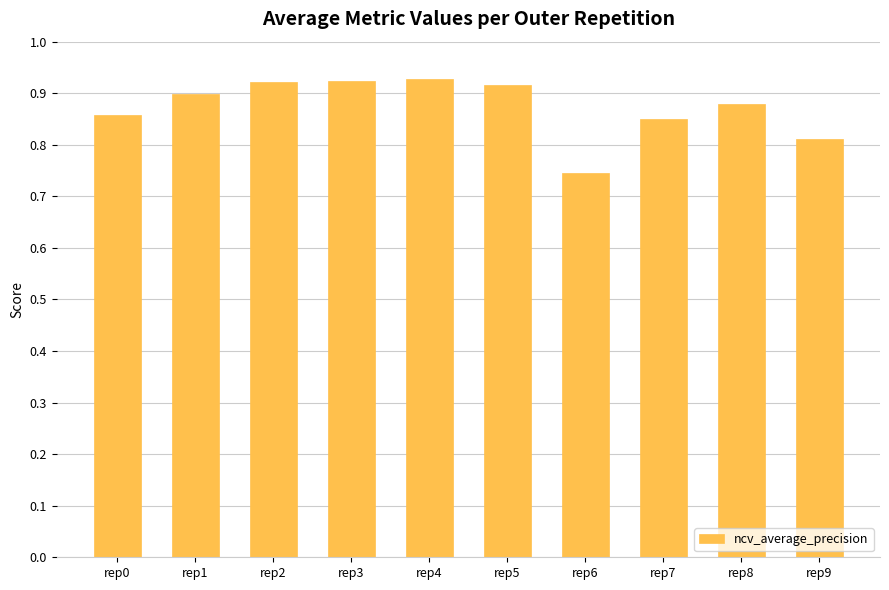

What is the change in value from rep0 to rep2?

+0.1